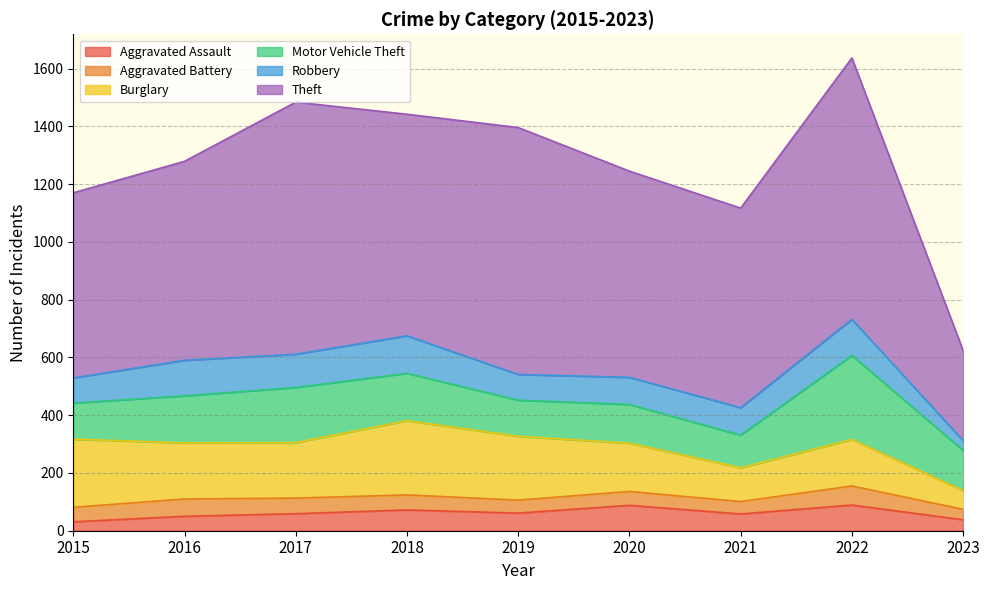

Reading right to left, what are all the values shown in this chart?

Aggravated Assault: 2023=38	2022=89	2021=58	2020=88	2019=61	2018=72	2017=59	2016=50	2015=31
Aggravated Battery: 2023=36	2022=66	2021=43	2020=48	2019=45	2018=52	2017=54	2016=60	2015=50
Burglary: 2023=65	2022=161	2021=117	2020=167	2019=221	2018=257	2017=192	2016=194	2015=236
Motor Vehicle Theft: 2023=139	2022=291	2021=113	2020=134	2019=125	2018=164	2017=191	2016=163	2015=125
Robbery: 2023=34	2022=125	2021=95	2020=94	2019=89	2018=130	2017=115	2016=123	2015=87
Theft: 2023=312	2022=905	2021=691	2020=714	2019=855	2018=767	2017=873	2016=689	2015=641